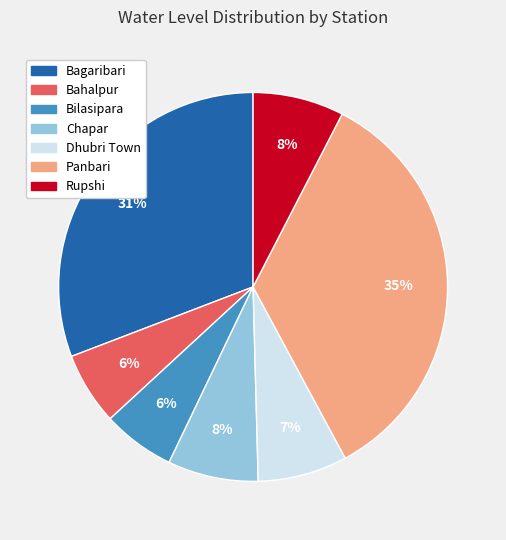

Combined, do Bilasipara and Bagaribari account for over 50%?

No